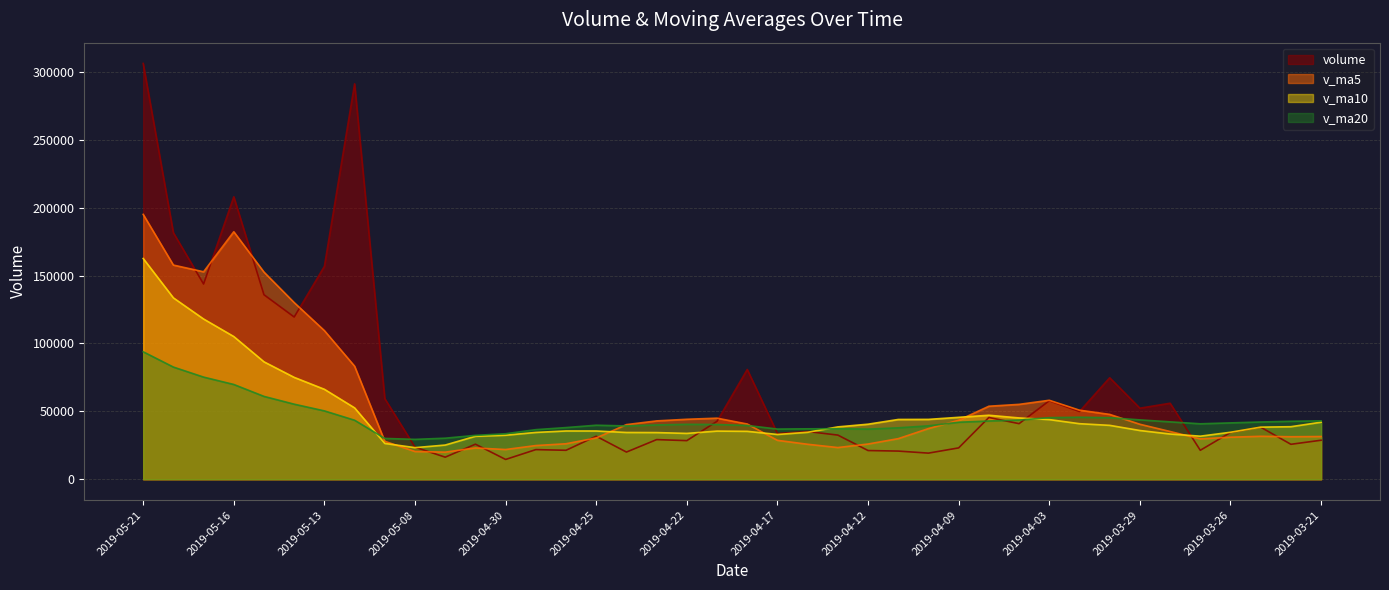

Where do v_ma10 and v_ma5 first cross each other?

2019-05-09 and 2019-05-08